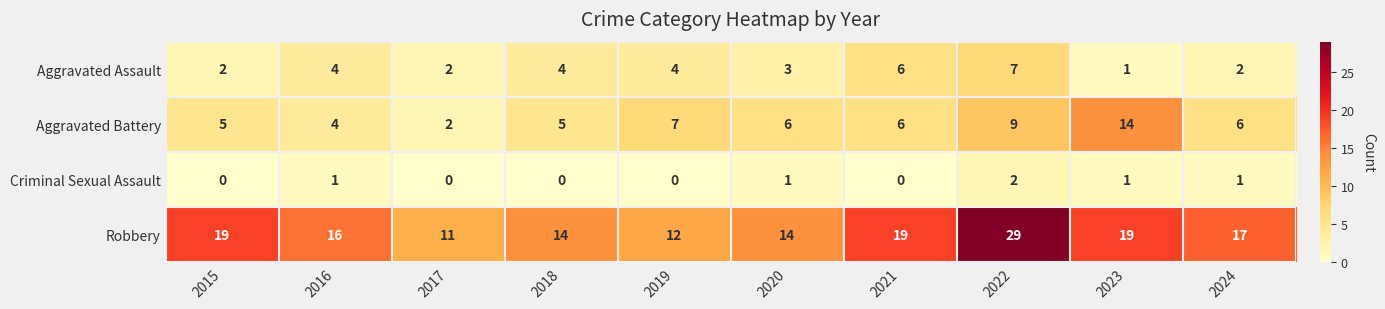

Rank the series by their maximum value, from highest to lowest.

Robbery, Aggravated Battery, Aggravated Assault, Criminal Sexual Assault